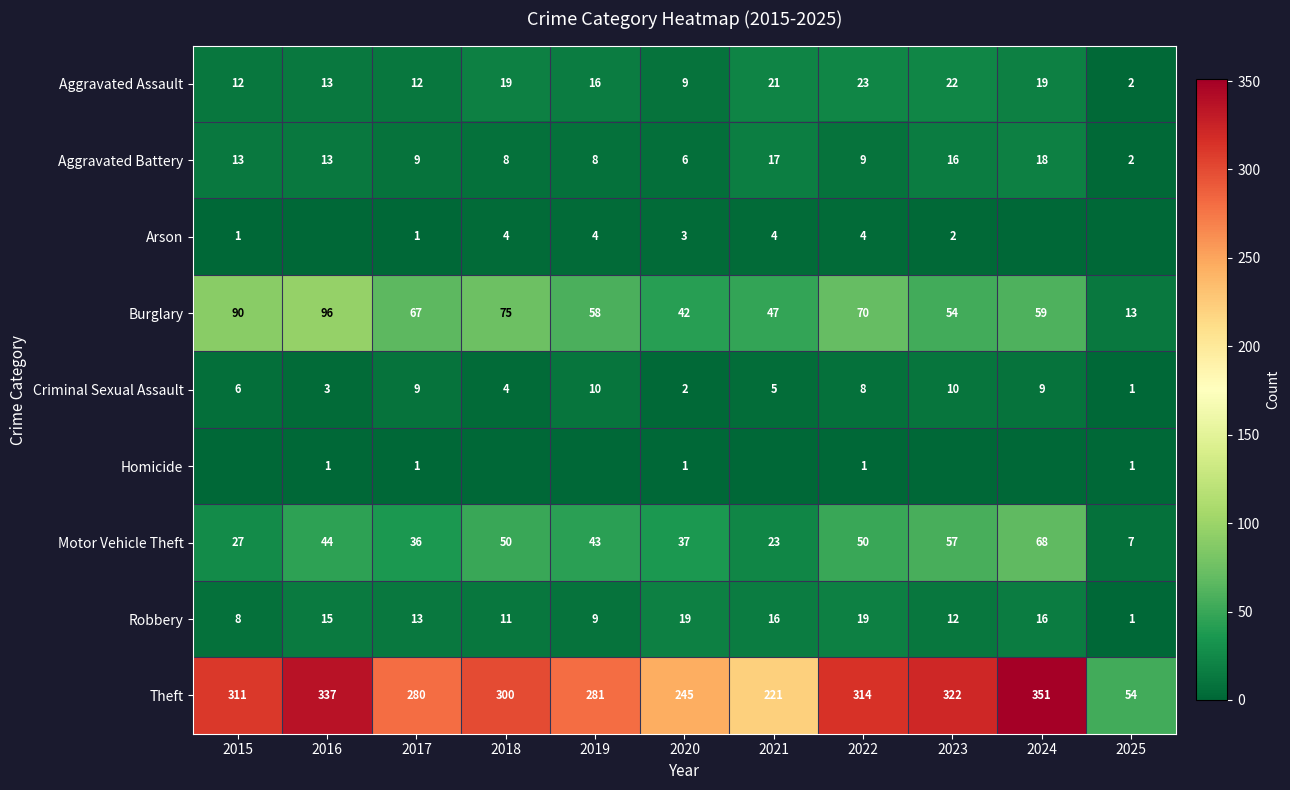

At which category is the sum across all series the highest?

2024